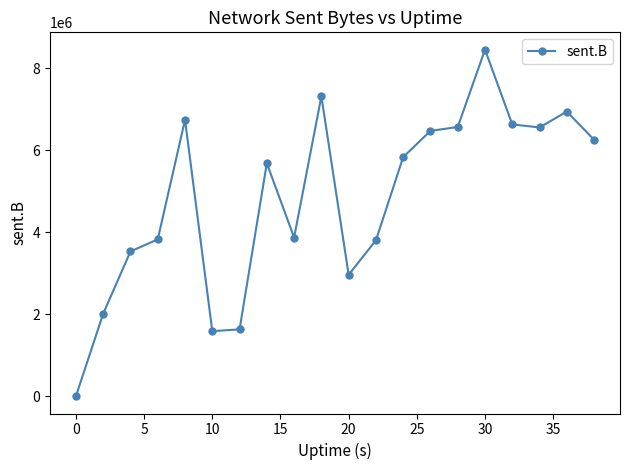

What is the maximum value shown in the chart?

8455404